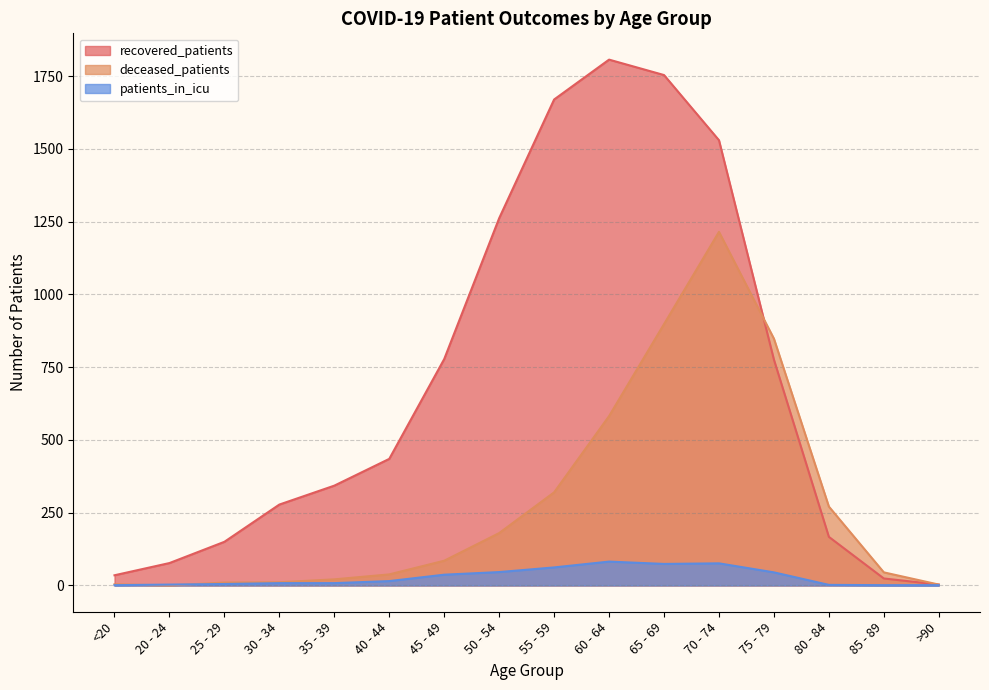

What is the label of the 8th point from the left?

50 - 54